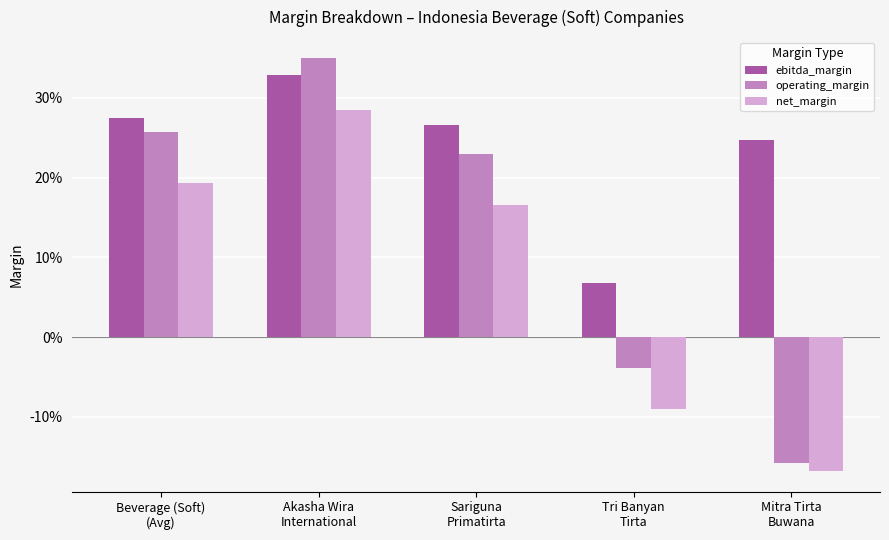

What is the approximate value of ebitda_margin at Akasha Wira
International?

0.3